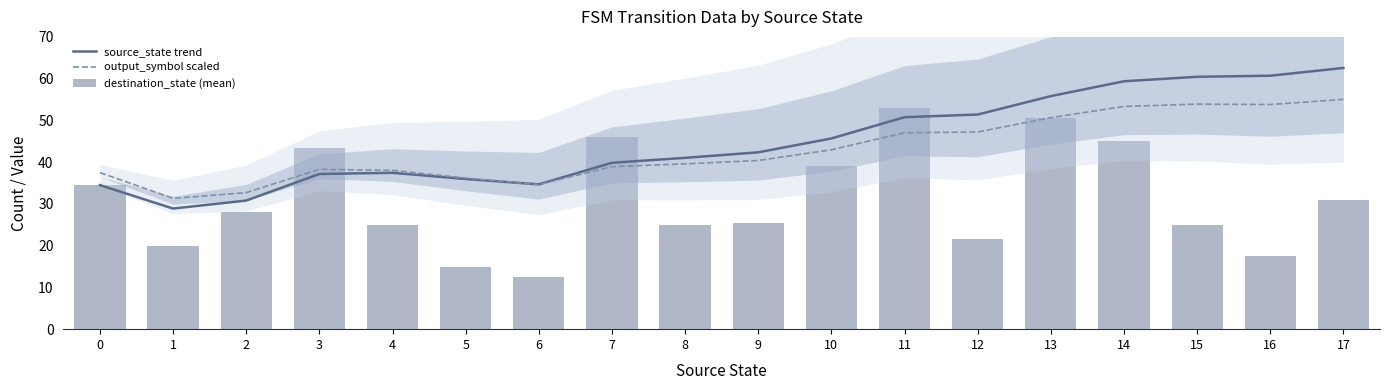

True or false: source_state trend has a value of 12.2 at 11.

False